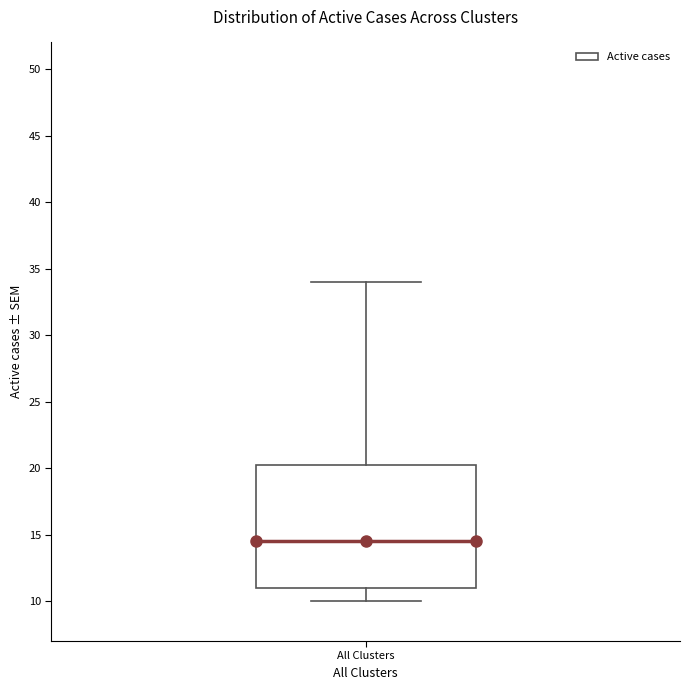

Where does the upper whisker of the box for All Clusters end on the y-axis? The values are not printed on the chart, so give them approximately, as read against the axis.

34.0